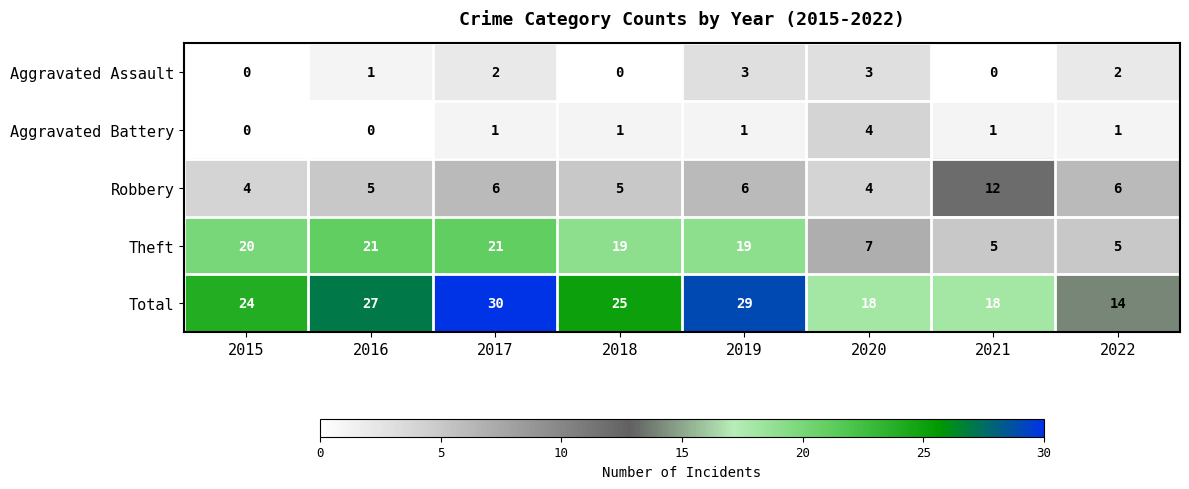

The Total series shows 27 at 2016. True or false?

True